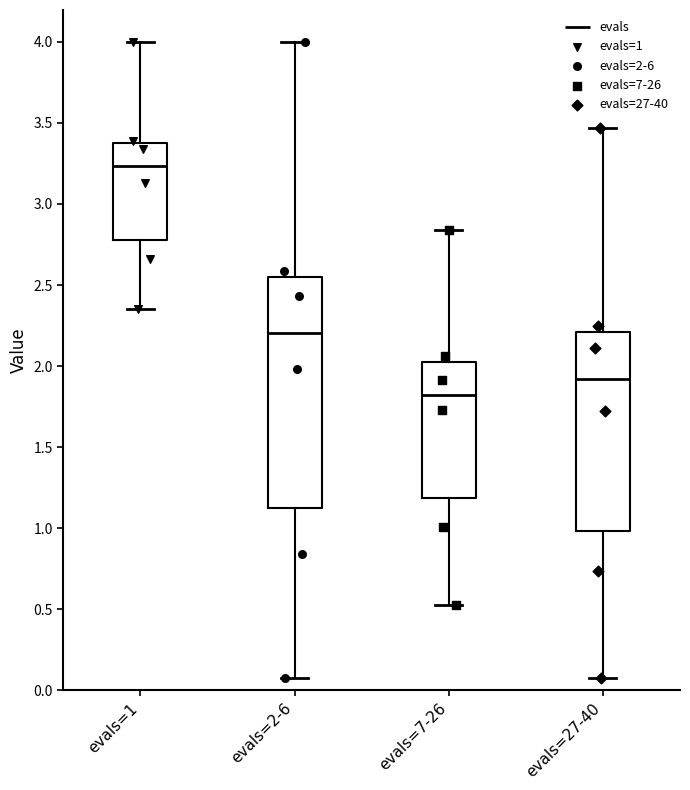

Comparing the boxes themselves (not the whiskers), which one is the tallest?

evals=2-6